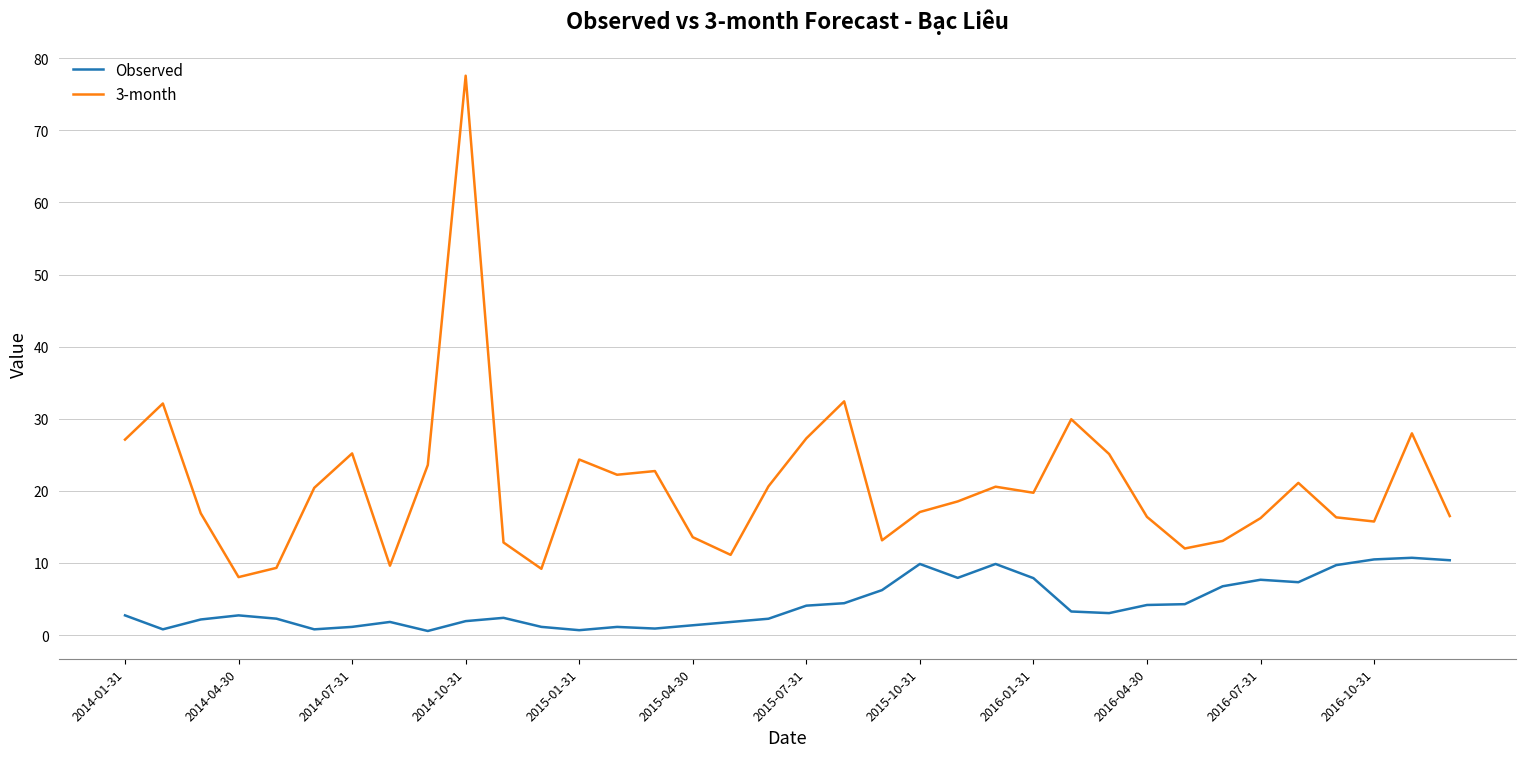

List the series in order of their overall mean, lowest first.

Observed, 3-month